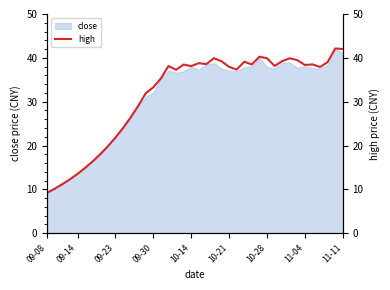

What is the maximum value for close?

41.9